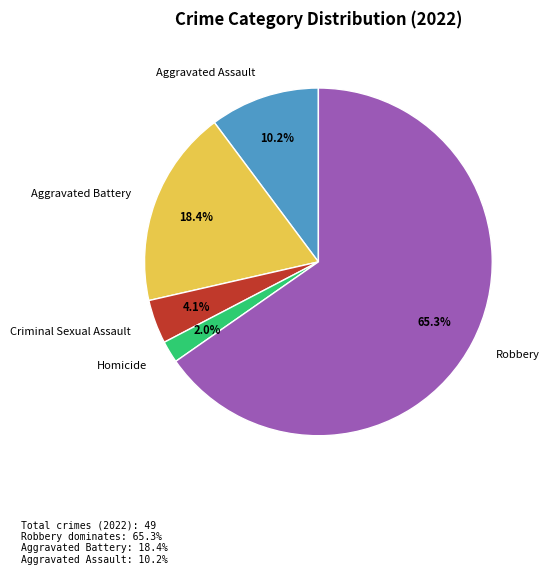

Which has a higher value, Homicide or Criminal Sexual Assault?

Criminal Sexual Assault